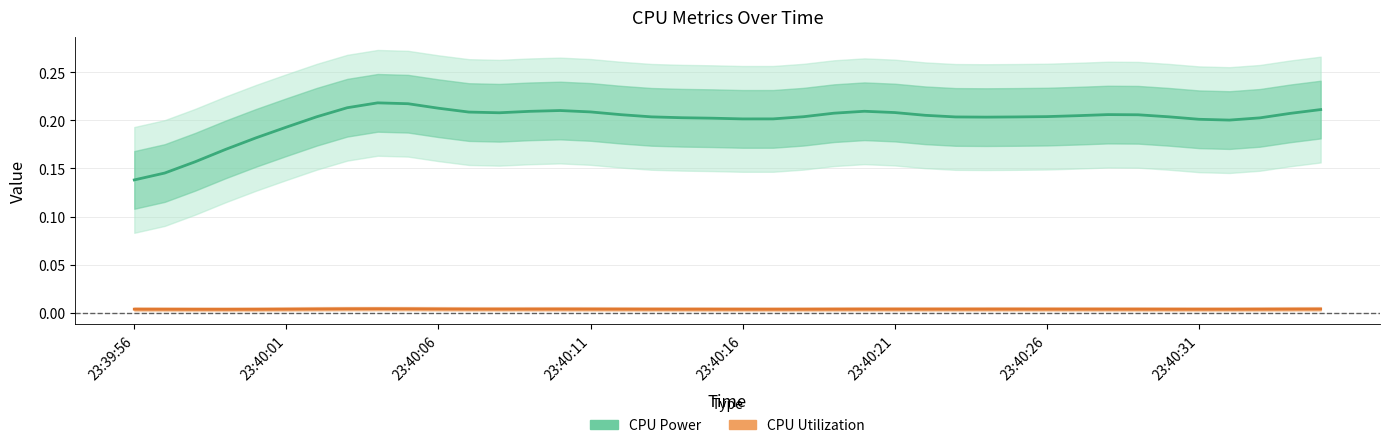

The CPU Utilization series shows 0.0 at 33. True or false?

True